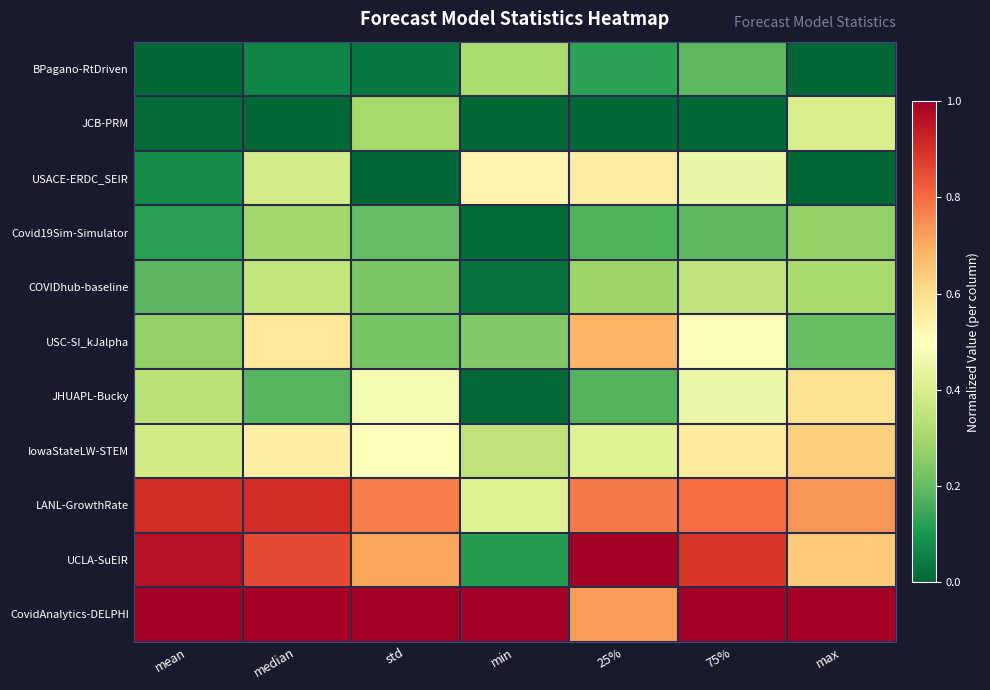

Rank the series at mean from highest to lowest value.

CovidAnalytics-DELPHI, UCLA-SuEIR, LANL-GrowthRate, IowaStateLW-STEM, JHUAPL-Bucky, USC-SI_kJalpha, COVIDhub-baseline, Covid19Sim-Simulator, USACE-ERDC_SEIR, JCB-PRM, BPagano-RtDriven